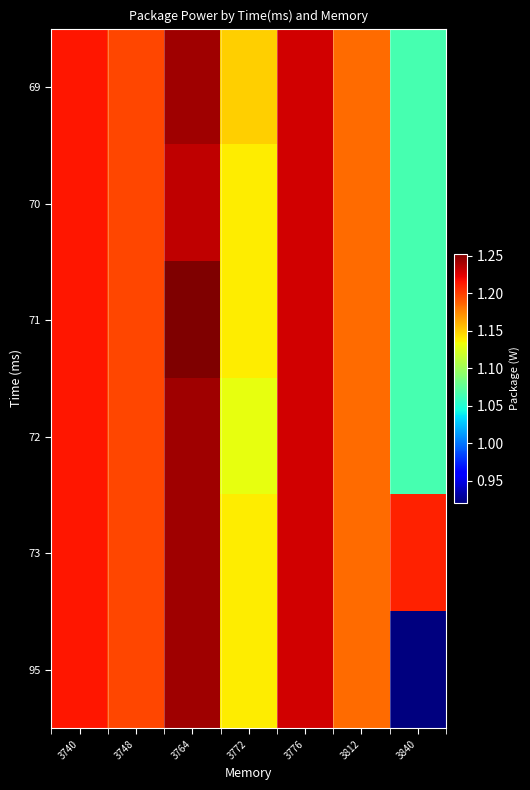

How many data points does each series have?

7